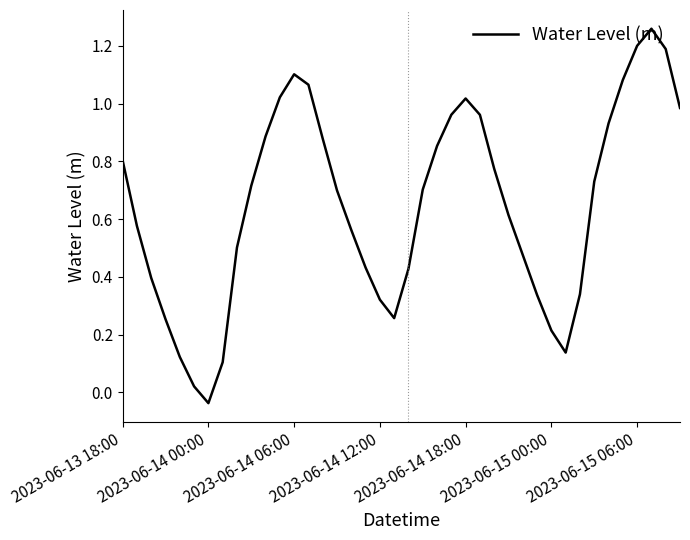

At which label does the data first exceed 0?

2023-06-13 18:00